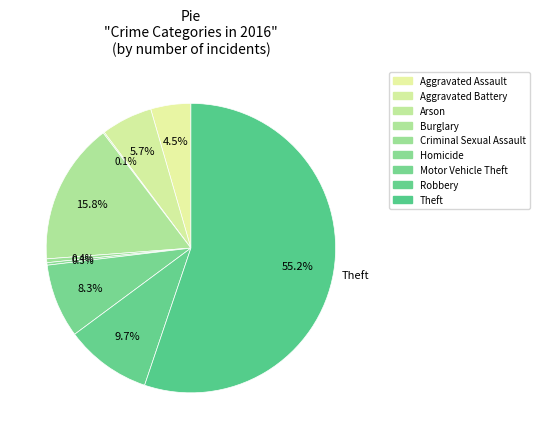

To the nearest percent, what portion does Burglary represent?

16%